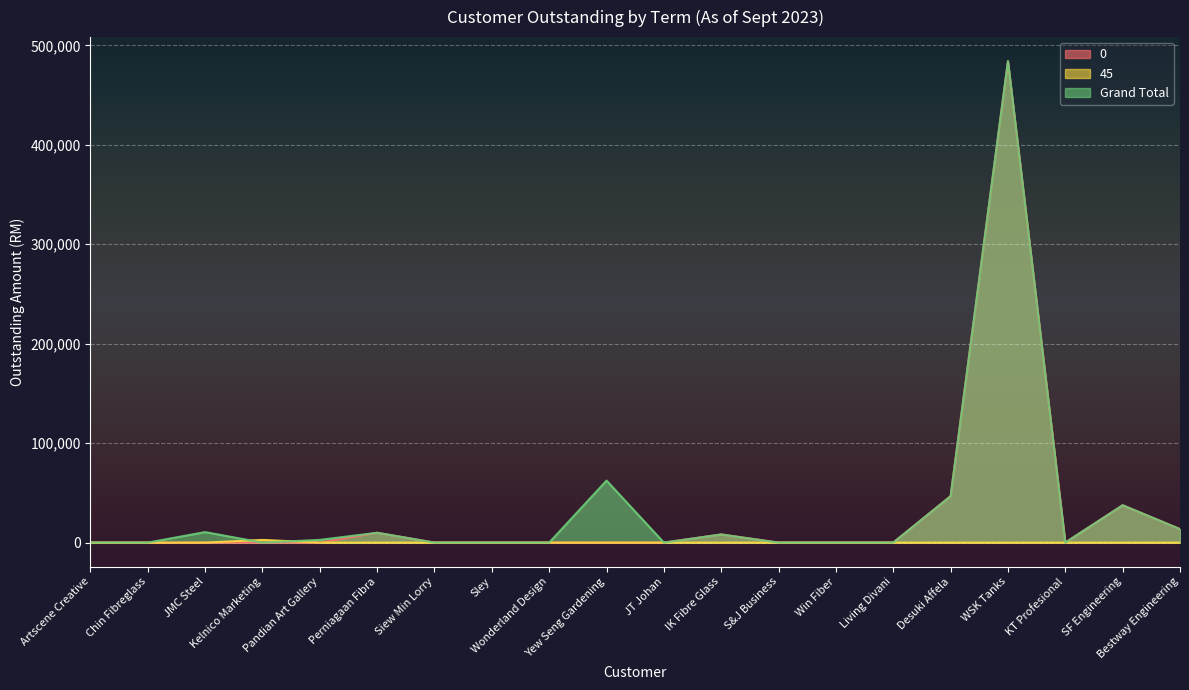

At which category does the chart reach its minimum across all series?

Artscene Creative